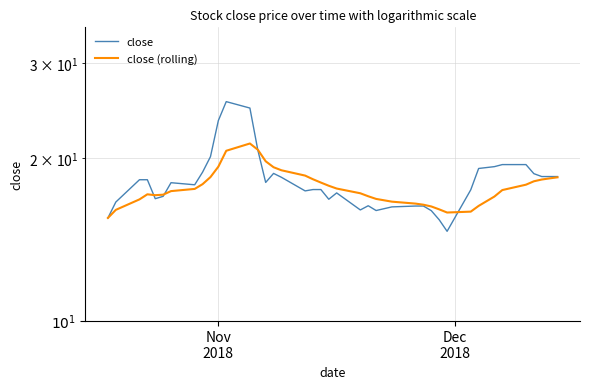

List the series in order of their overall mean, highest first.

close, close (rolling)